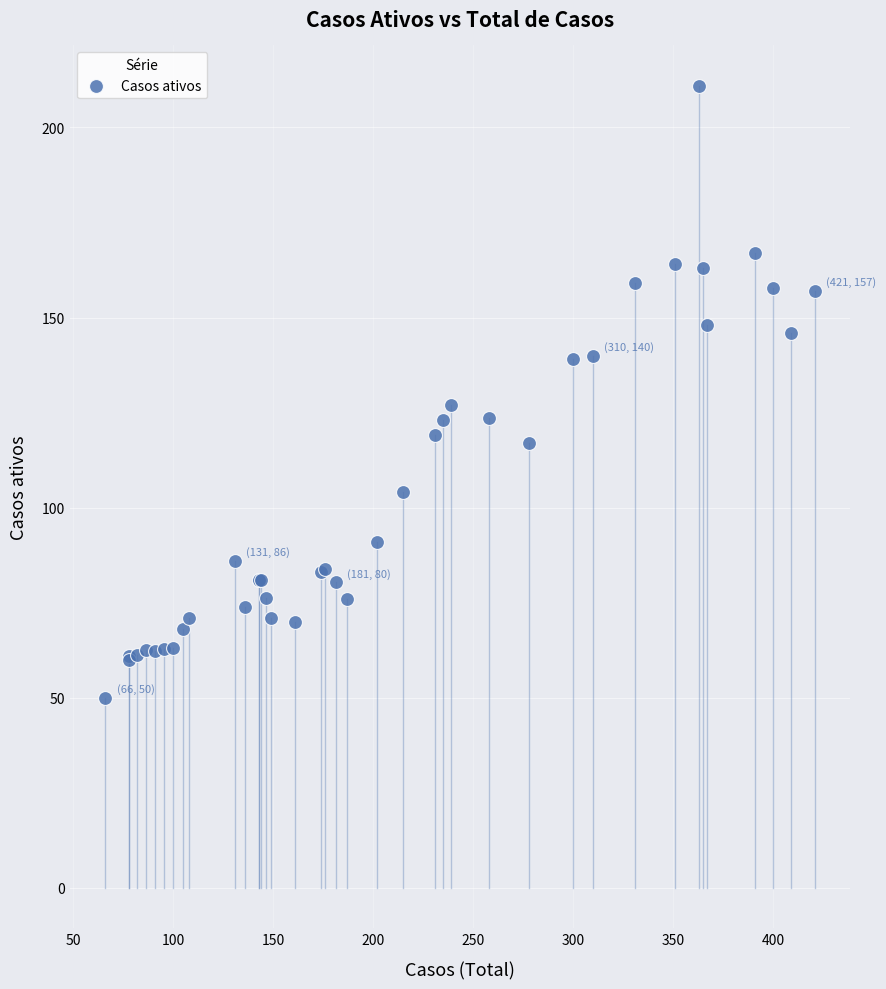

What Y value in the scatter plot is closest to 130?

127.0